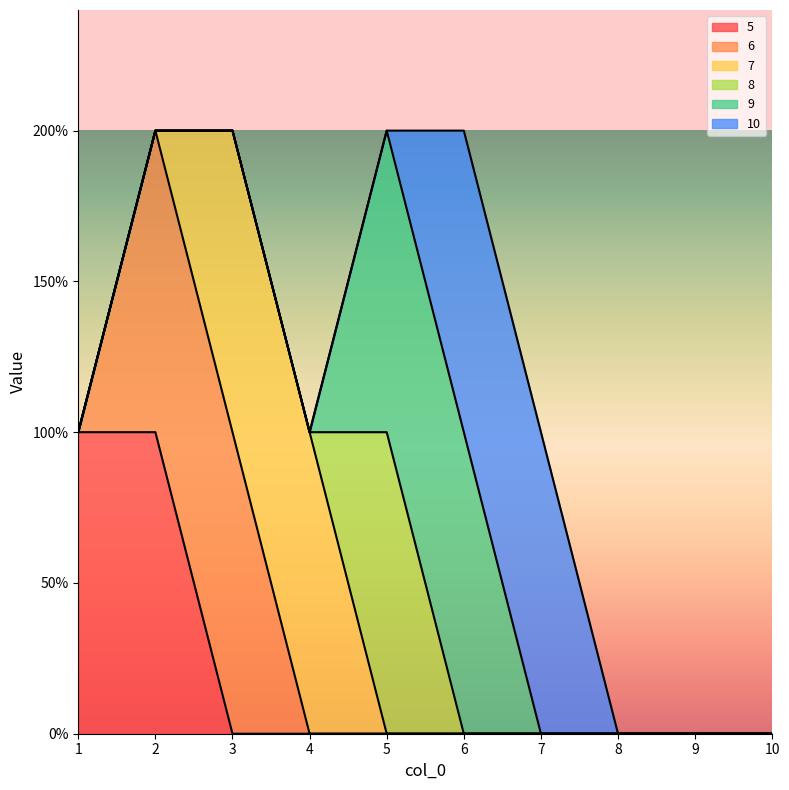

True or false: 9 has more than 2 interior local peaks.

False